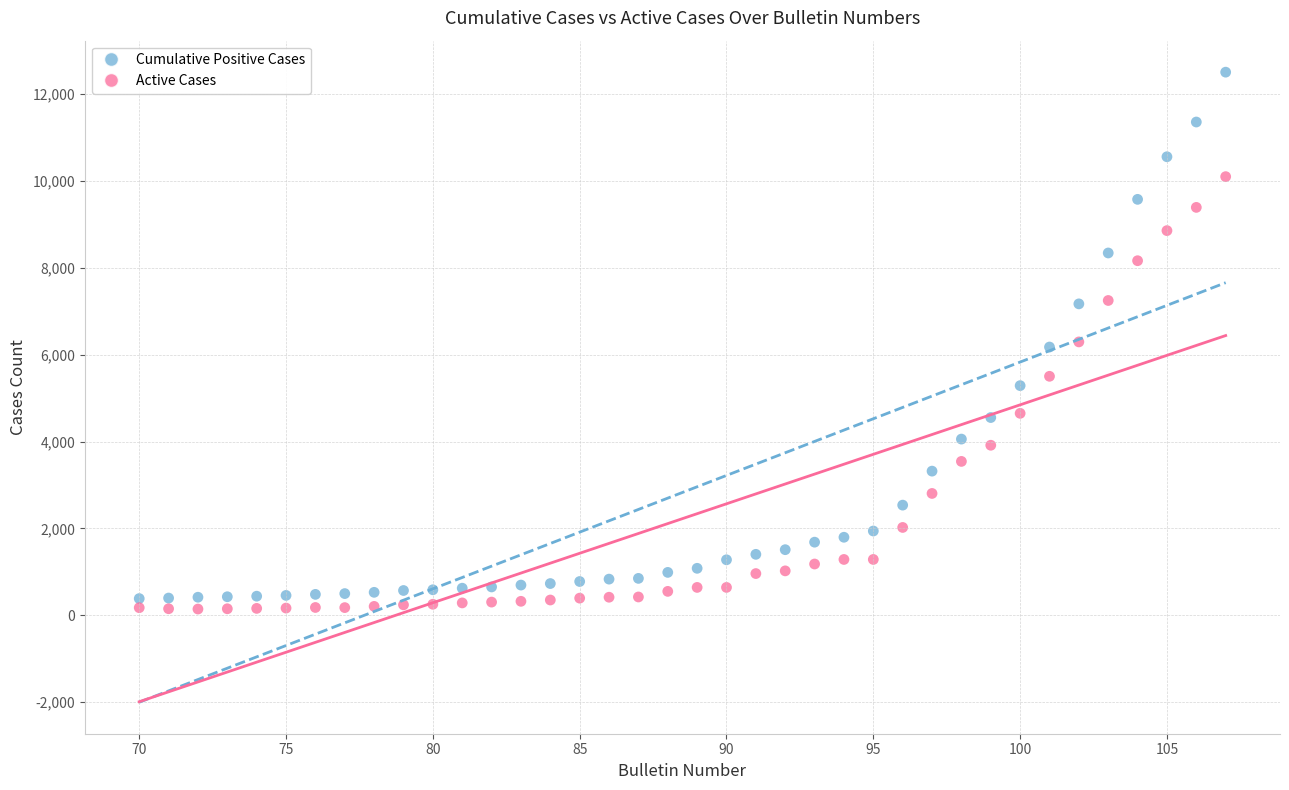

Which series has the widest spread of Y values?

Cumulative Positive Cases